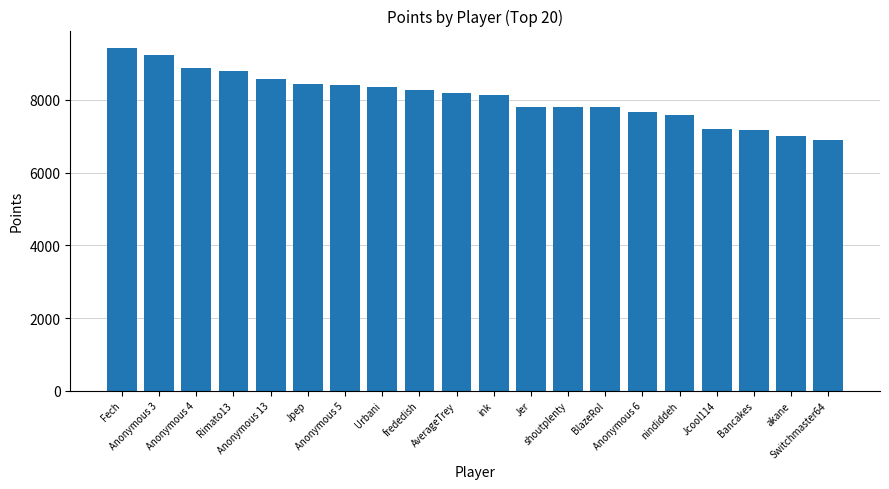

What is the value of the 11th bar from the left?

8134